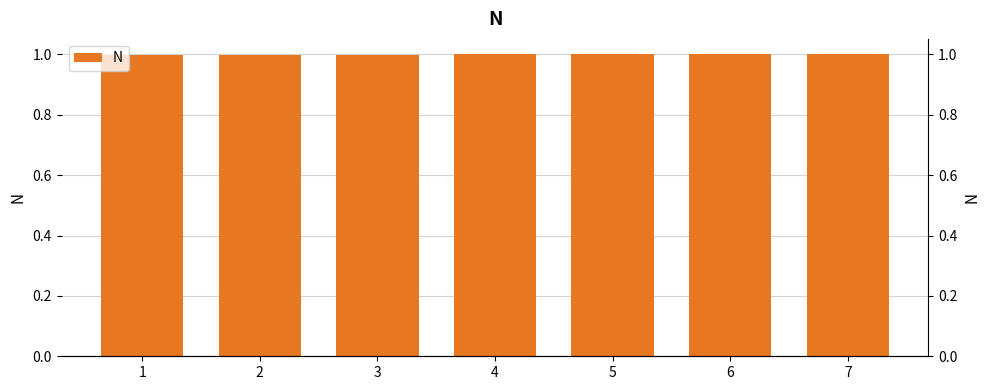

Is it true that the value at 2 is 1.3?

False